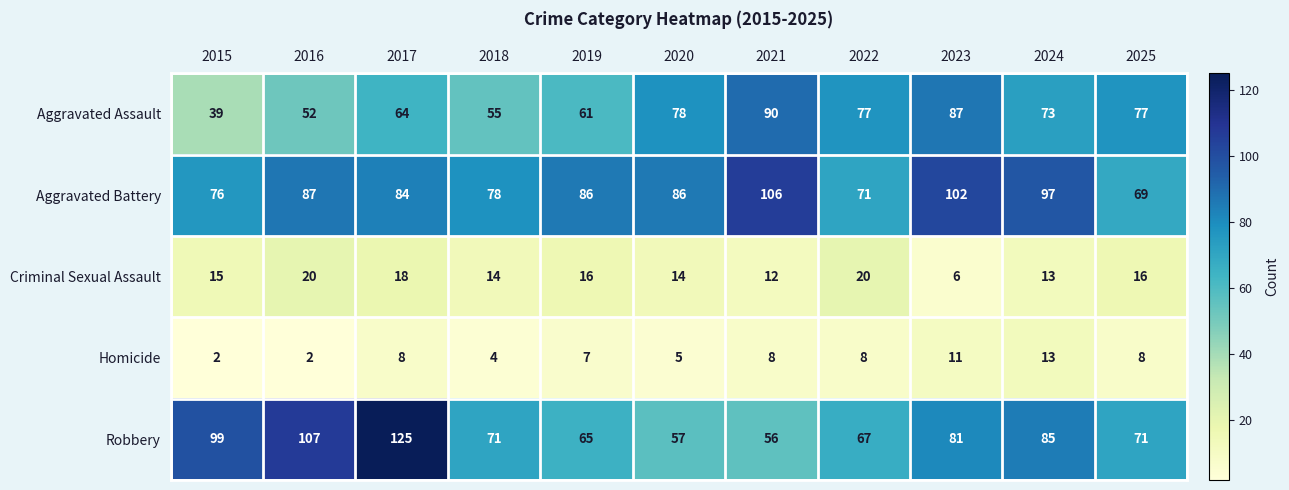

Where is Criminal Sexual Assault nearest to the value 13?

2024